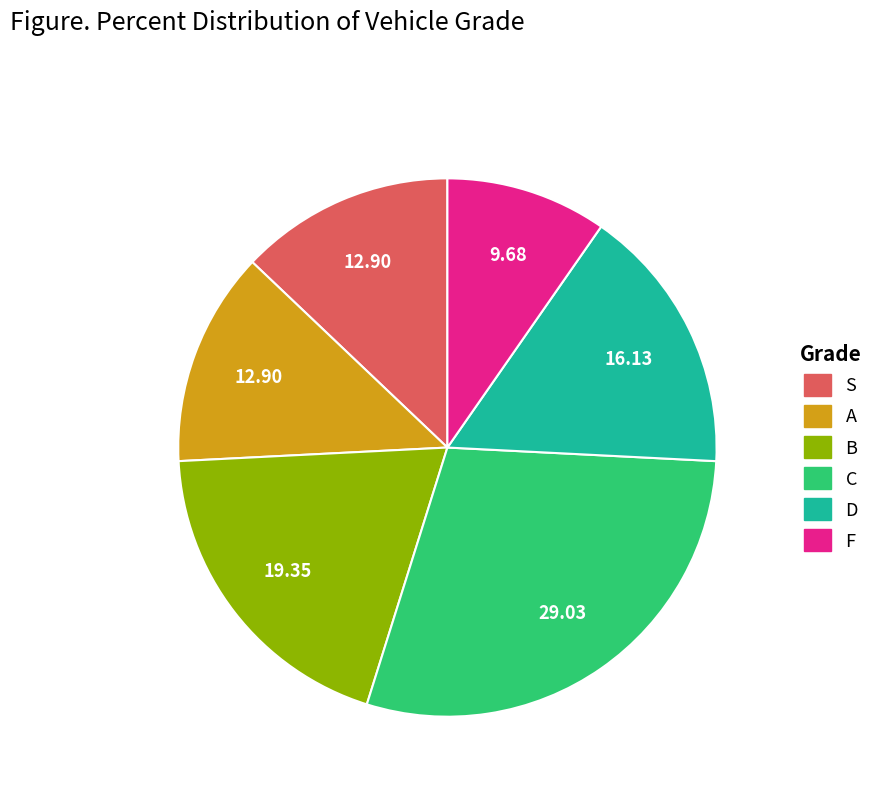

Which slice is the largest?

C